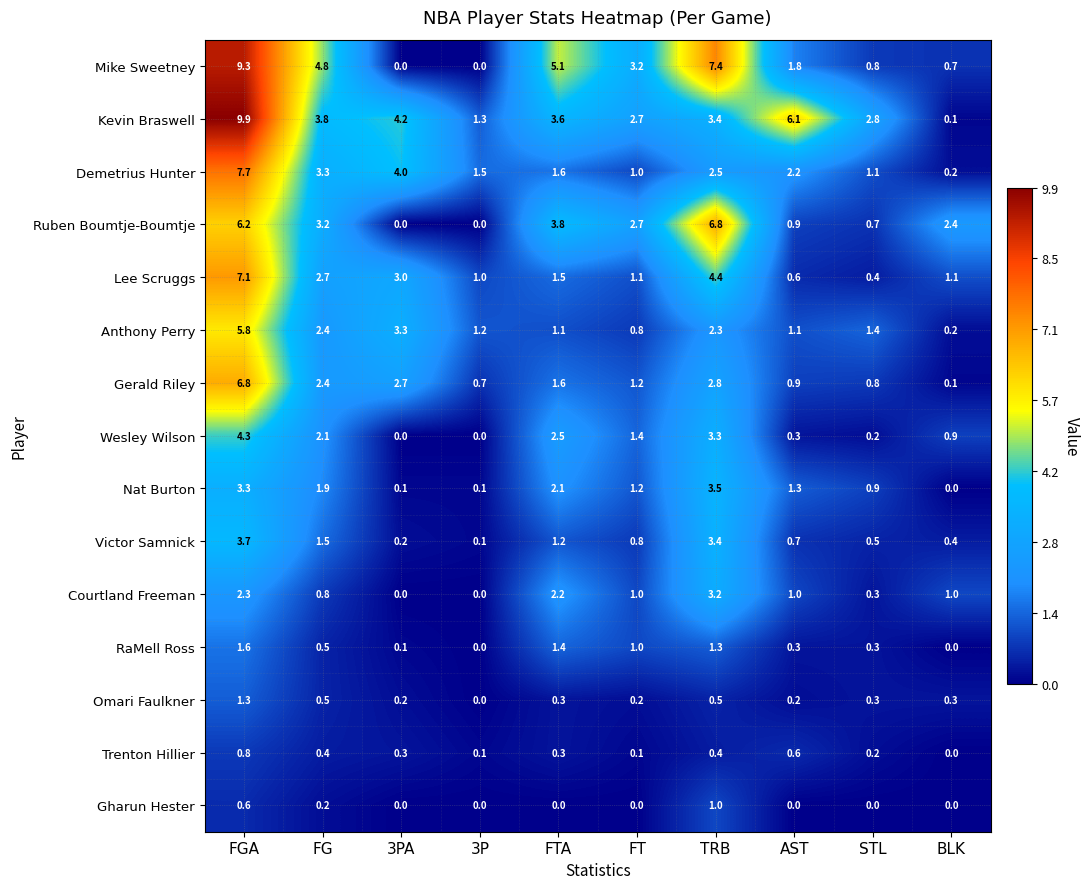

What is the average value of the Omari Faulkner series?

0.4